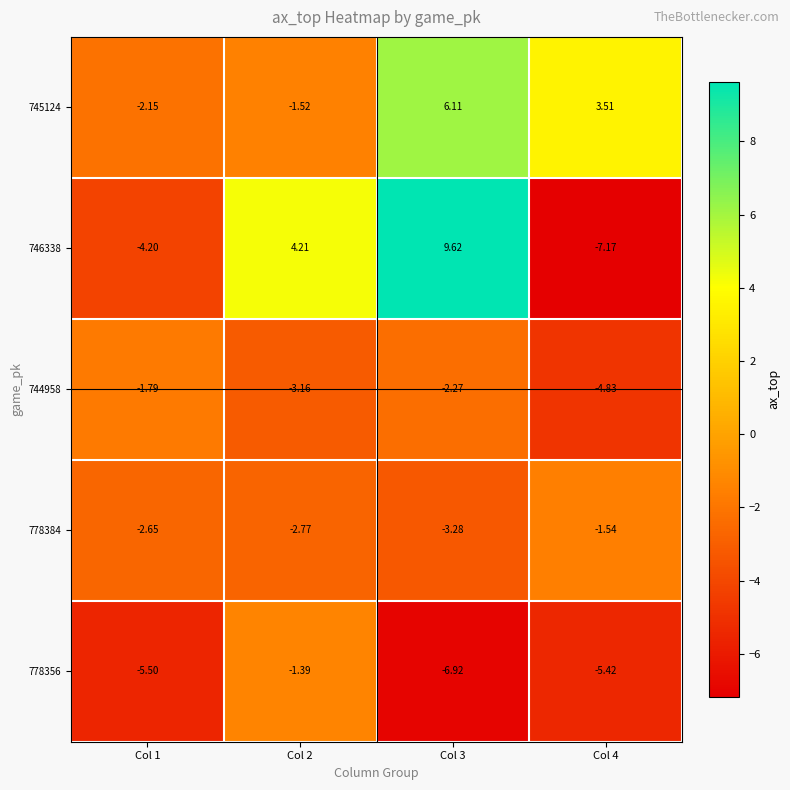

Rank the series at Col 3 from highest to lowest value.

746338, 745124, 744958, 778384, 778356